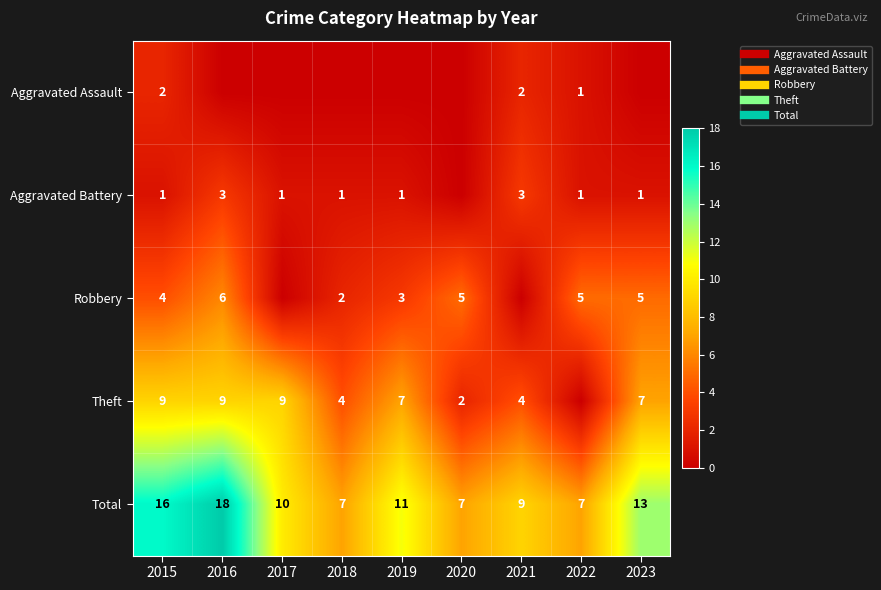

Is it true that Robbery equals 8 at 2016?

False